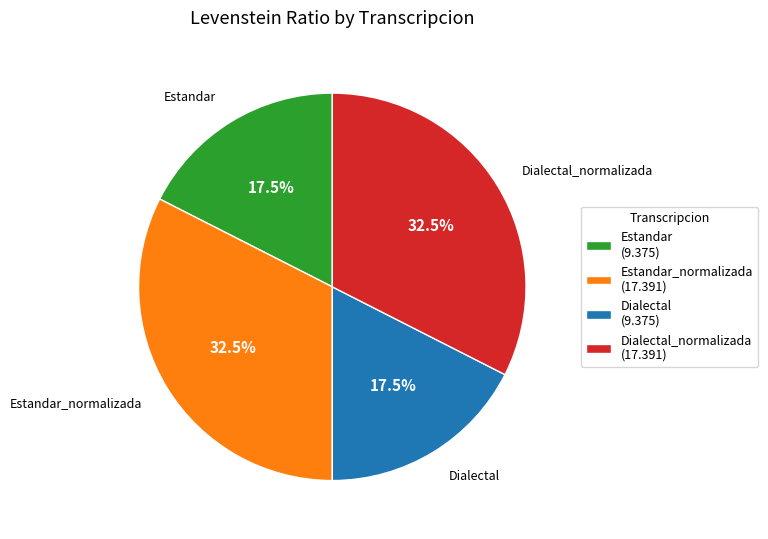

To the nearest percent, what is the difference between the largest and smallest slice percentages?

15%